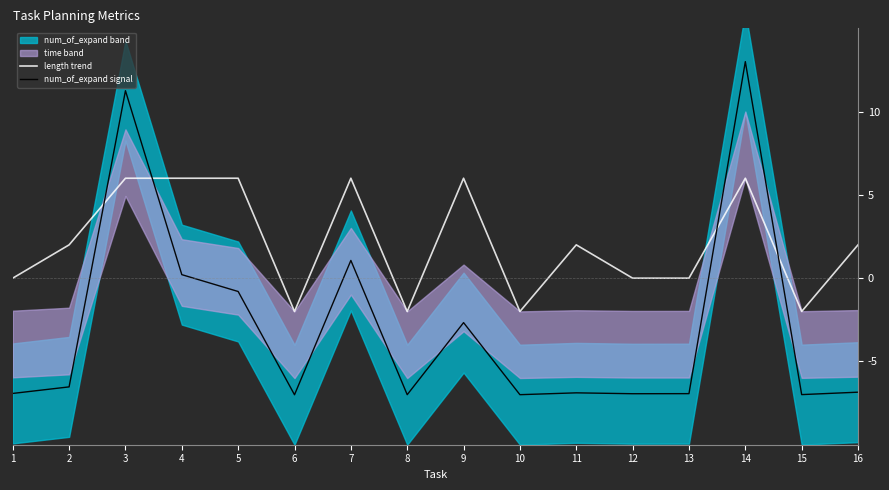

Is this an area chart (filled region under the line)?

No